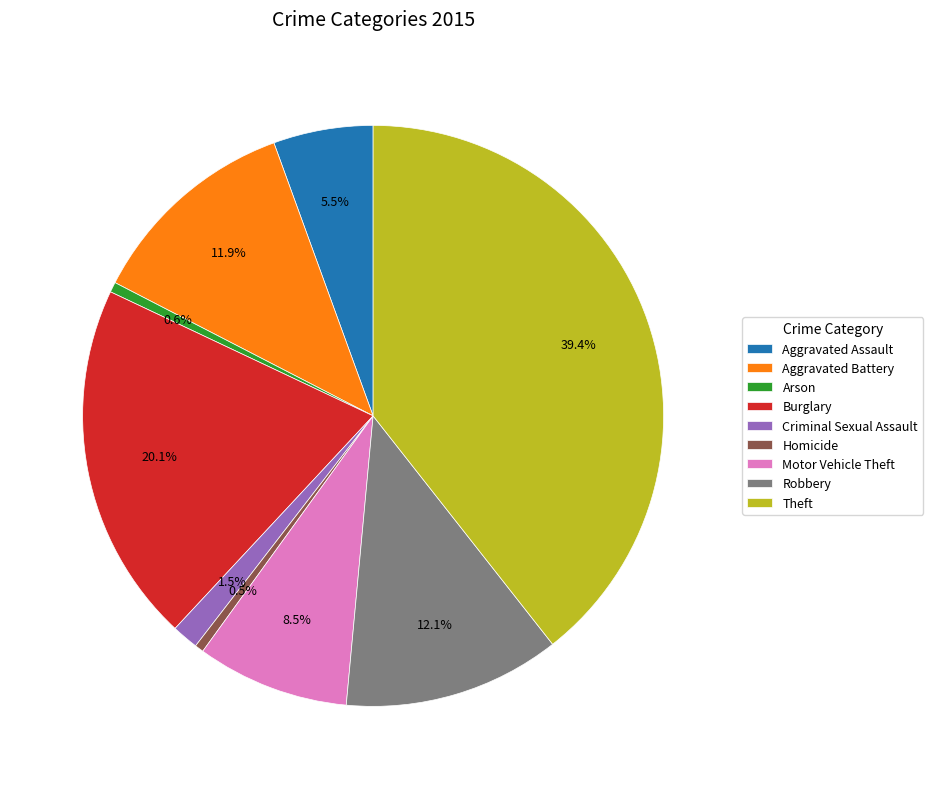

True or false: Aggravated Assault accounts for 19% of the total.

False